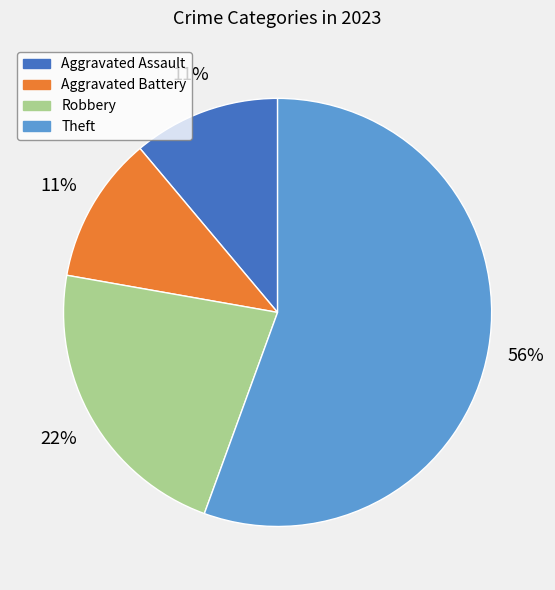

Do Theft and Robbery together represent more than half of the pie?

Yes